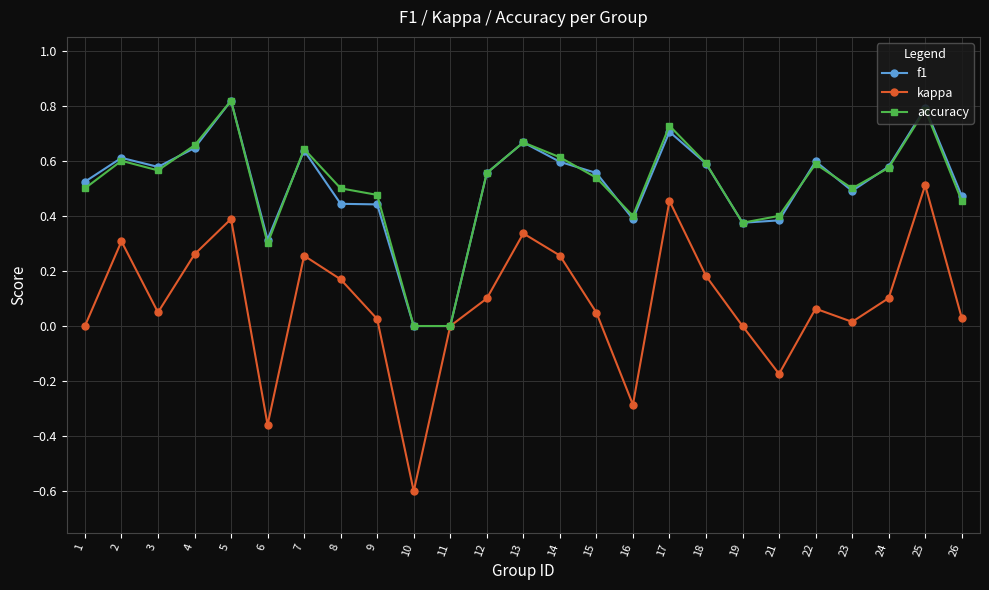

The kappa series shows 0.3 at 7. True or false?

True